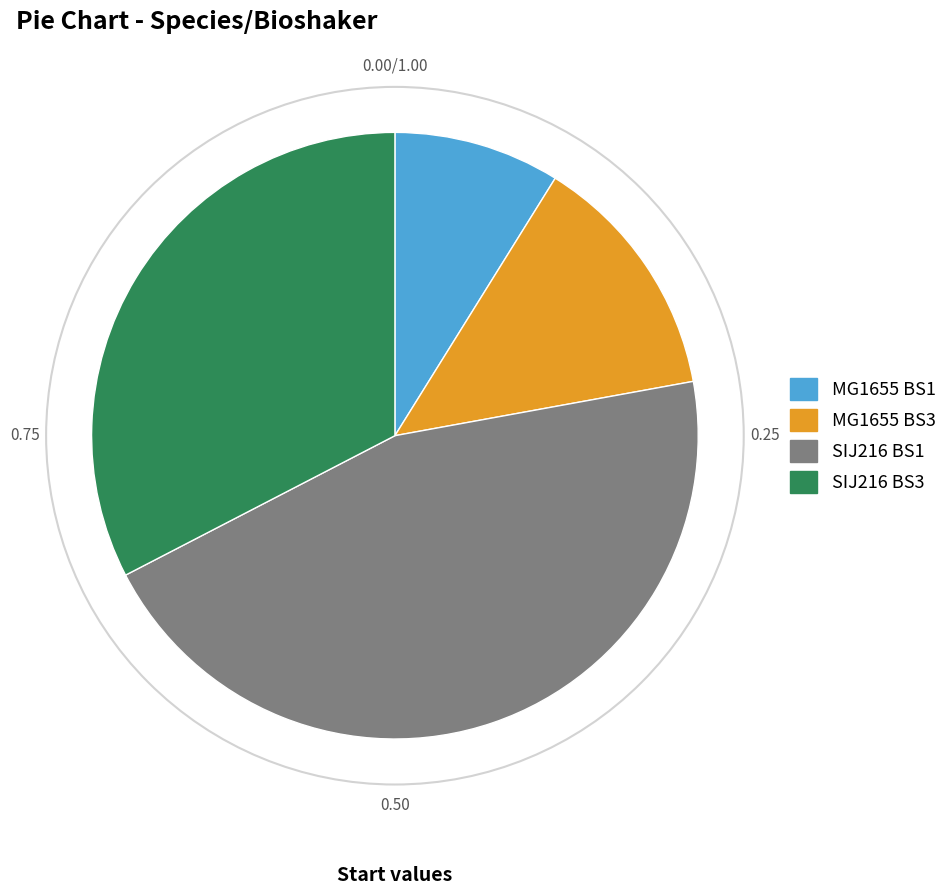

Is the sum of MG1655 BS1 and SIJ216 BS1 greater than half?

Yes